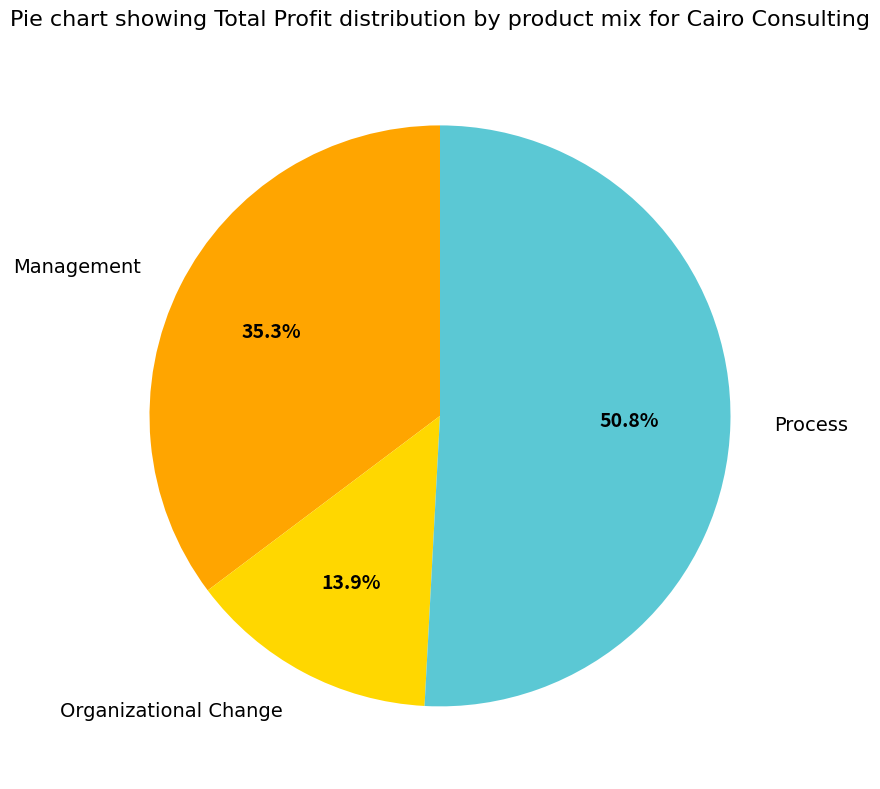

Which slice is the smallest?

Organizational Change